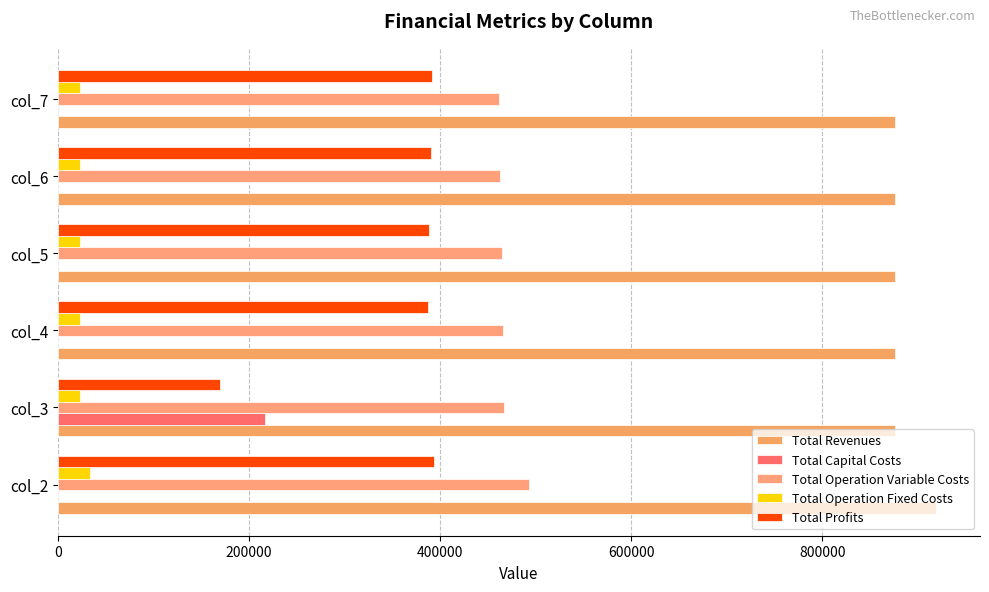

How many distinct data groups are displayed?

5